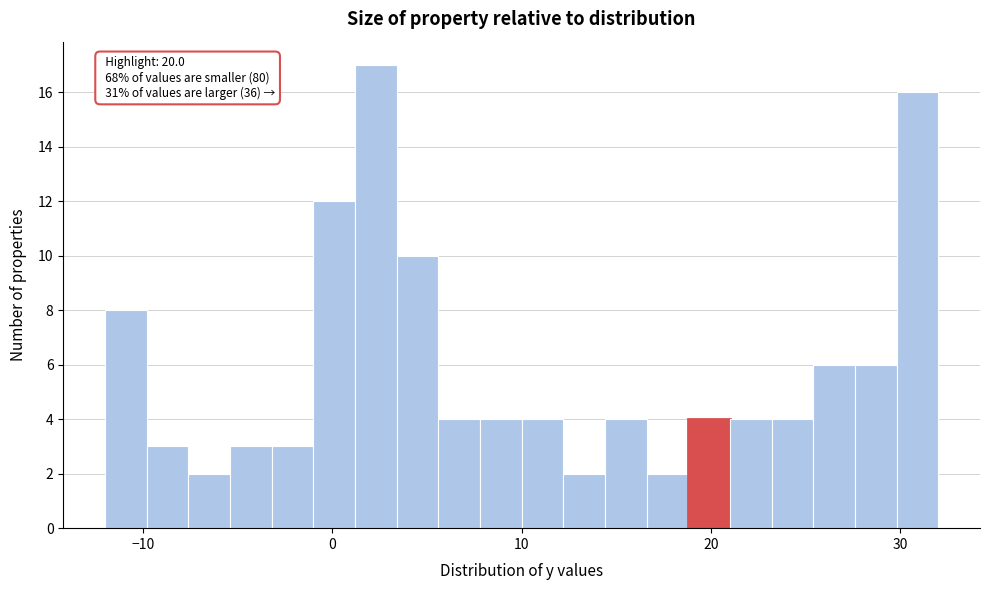

Around what value on the x-axis is the tallest bar? Give the approximate position of its centre, as read against the axis.

2